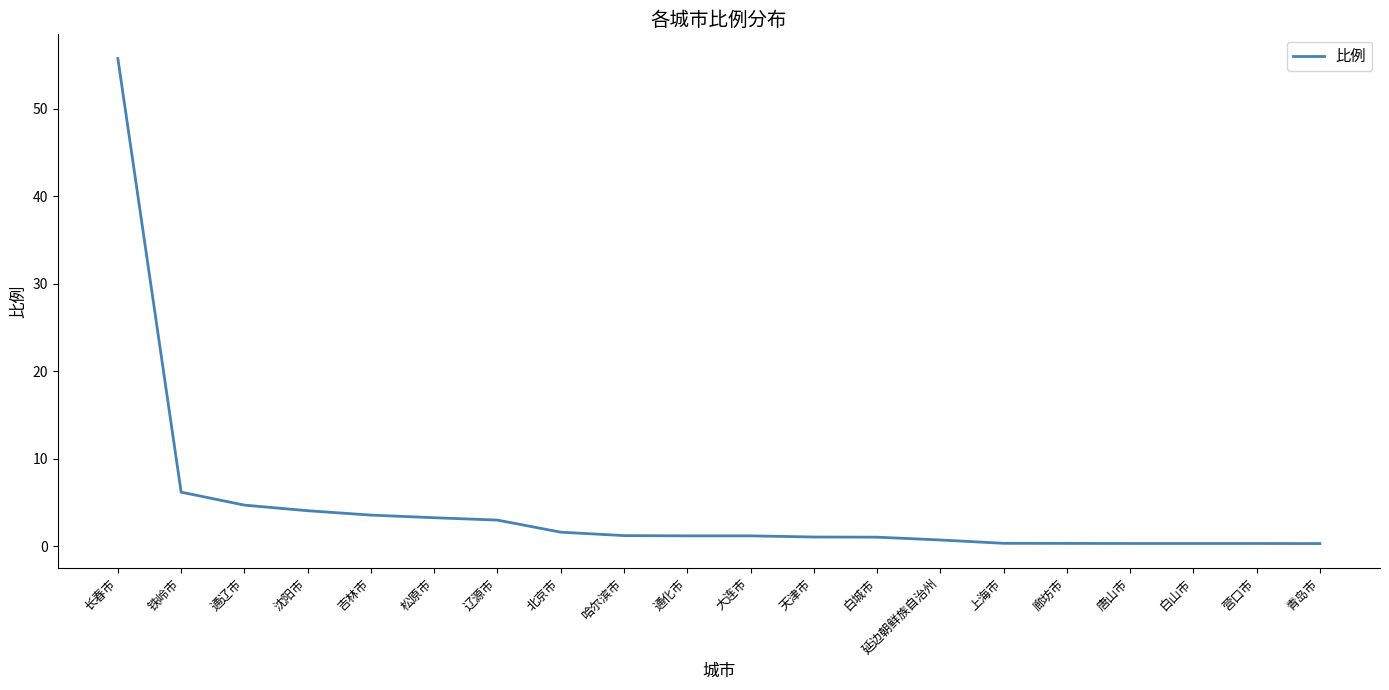

Between 营口市 and 吉林市, which is larger?

吉林市